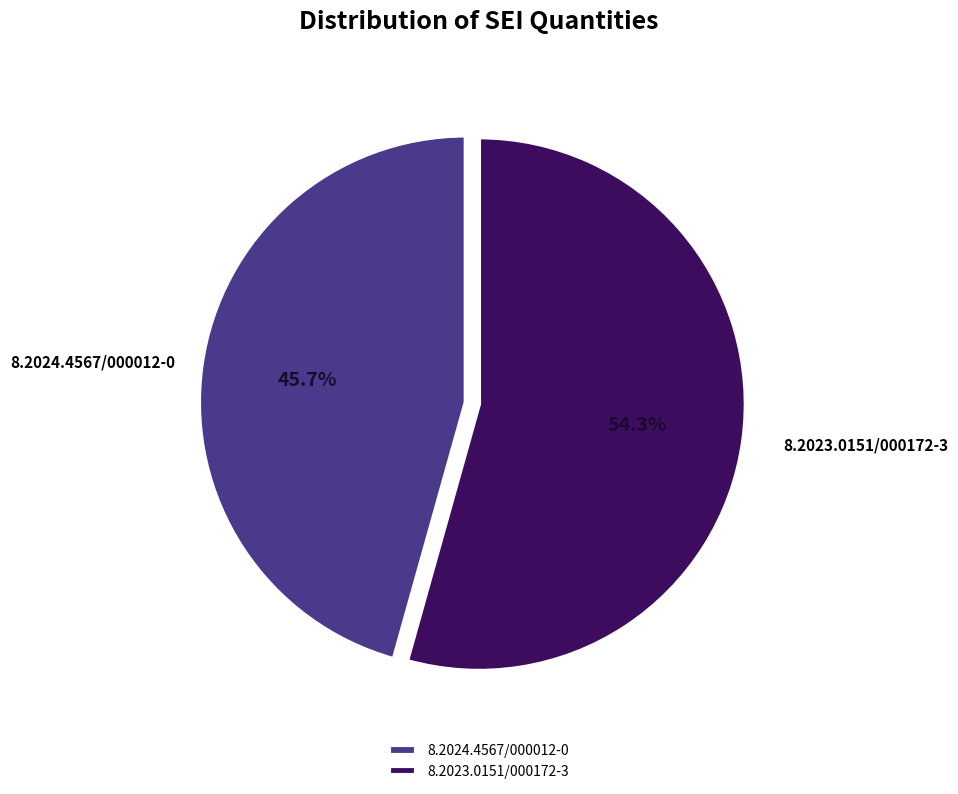

Is the sum of 8.2023.0151/000172-3 and 8.2024.4567/000012-0 greater than half?

Yes